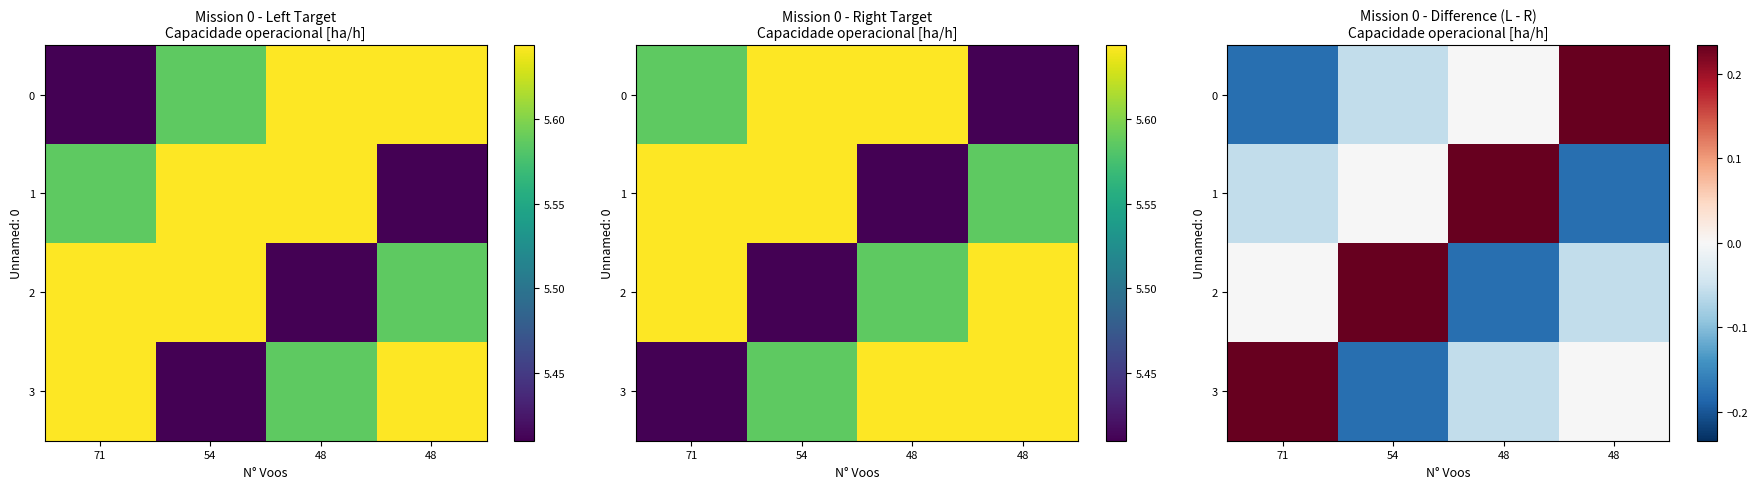

What is the difference between the highest and lowest values at 71?

0.4